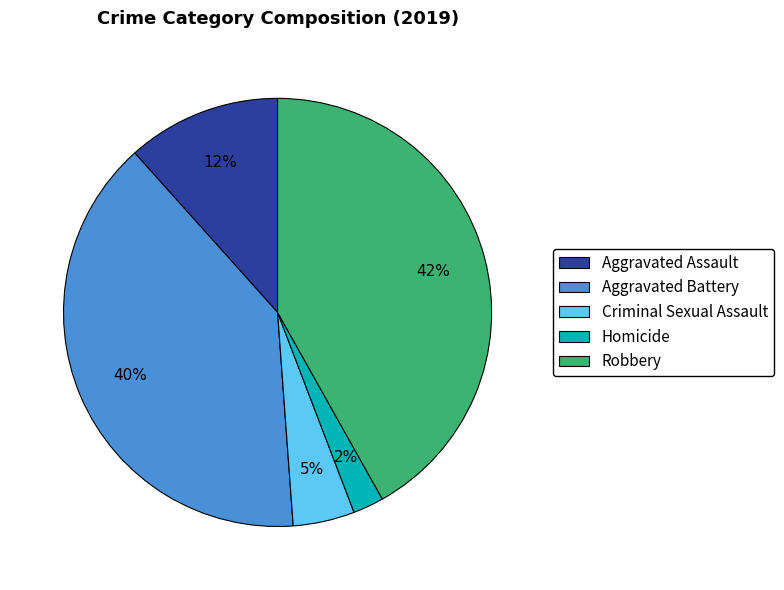

To the nearest percent, what is the average slice percentage?

20%